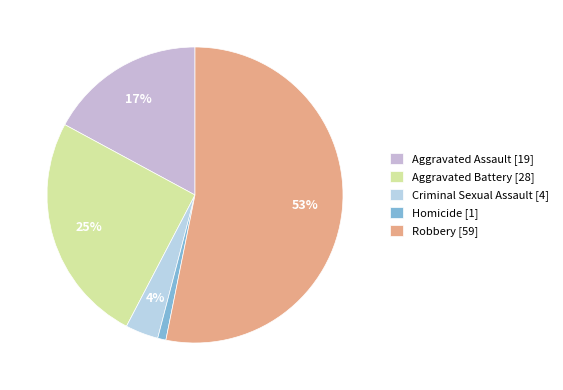

What percentage is NOT represented by Aggravated Assault?

82.9%